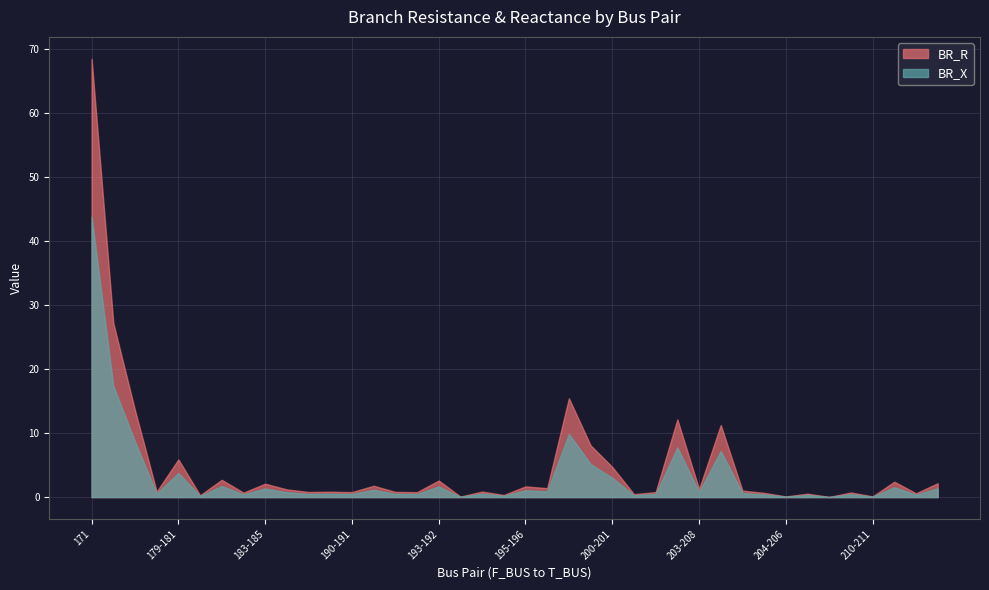

Does the chart have visible grid lines?

Yes